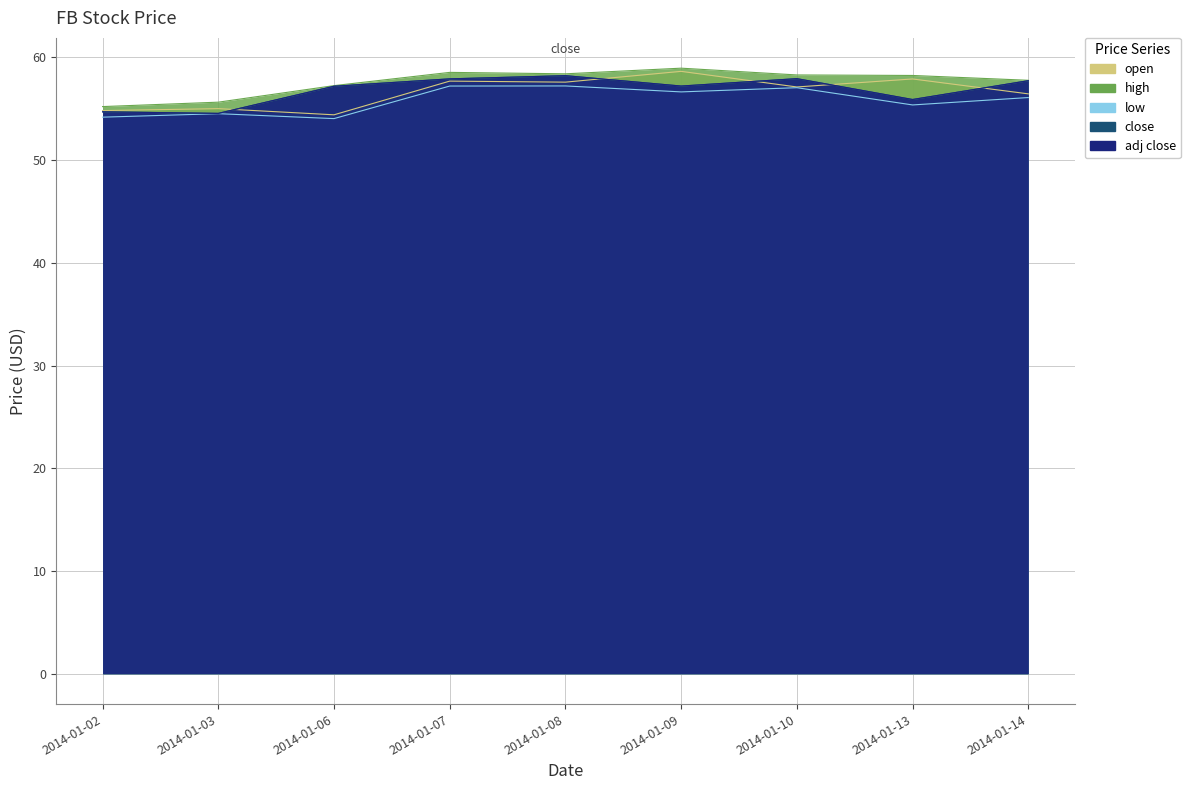

Reading left to right, extract all data points from this chart.

open: 2014-01-02=54.8	2014-01-03=55.0	2014-01-06=54.4	2014-01-07=57.7	2014-01-08=57.6	2014-01-09=58.7	2014-01-10=57.1	2014-01-13=57.9	2014-01-14=56.5
high: 2014-01-02=55.2	2014-01-03=55.7	2014-01-06=57.3	2014-01-07=58.5	2014-01-08=58.4	2014-01-09=59.0	2014-01-10=58.3	2014-01-13=58.2	2014-01-14=57.8
low: 2014-01-02=54.2	2014-01-03=54.5	2014-01-06=54.0	2014-01-07=57.2	2014-01-08=57.2	2014-01-09=56.7	2014-01-10=57.1	2014-01-13=55.4	2014-01-14=56.1
close: 2014-01-02=54.7	2014-01-03=54.6	2014-01-06=57.2	2014-01-07=57.9	2014-01-08=58.2	2014-01-09=57.2	2014-01-10=57.9	2014-01-13=55.9	2014-01-14=57.7
adj close: 2014-01-02=54.7	2014-01-03=54.6	2014-01-06=57.2	2014-01-07=57.9	2014-01-08=58.2	2014-01-09=57.2	2014-01-10=57.9	2014-01-13=55.9	2014-01-14=57.7